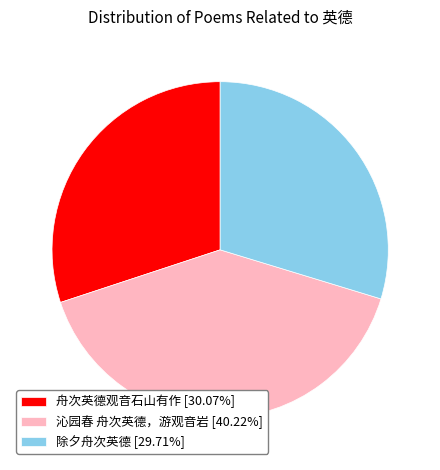

The 舟次英德观音石山有作 slice represents 18% of the pie. True or false?

False